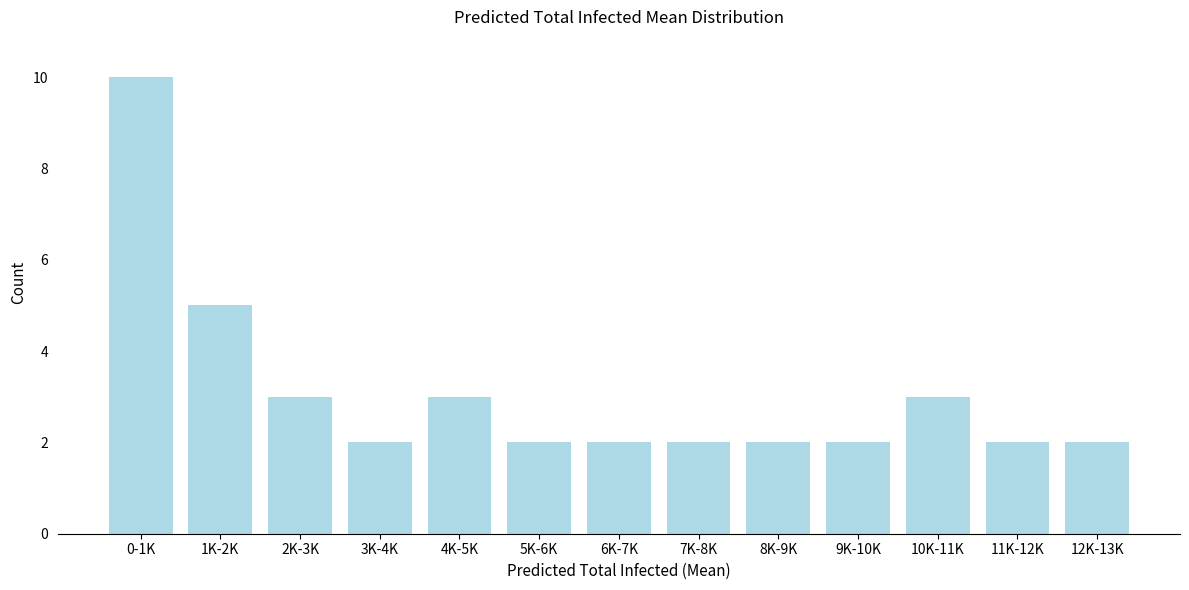

Reading right to left, transcribe all the data shown in this chart.

12K-13K=2	11K-12K=2	10K-11K=3	9K-10K=2	8K-9K=2	7K-8K=2	6K-7K=2	5K-6K=2	4K-5K=3	3K-4K=2	2K-3K=3	1K-2K=5	0-1K=10